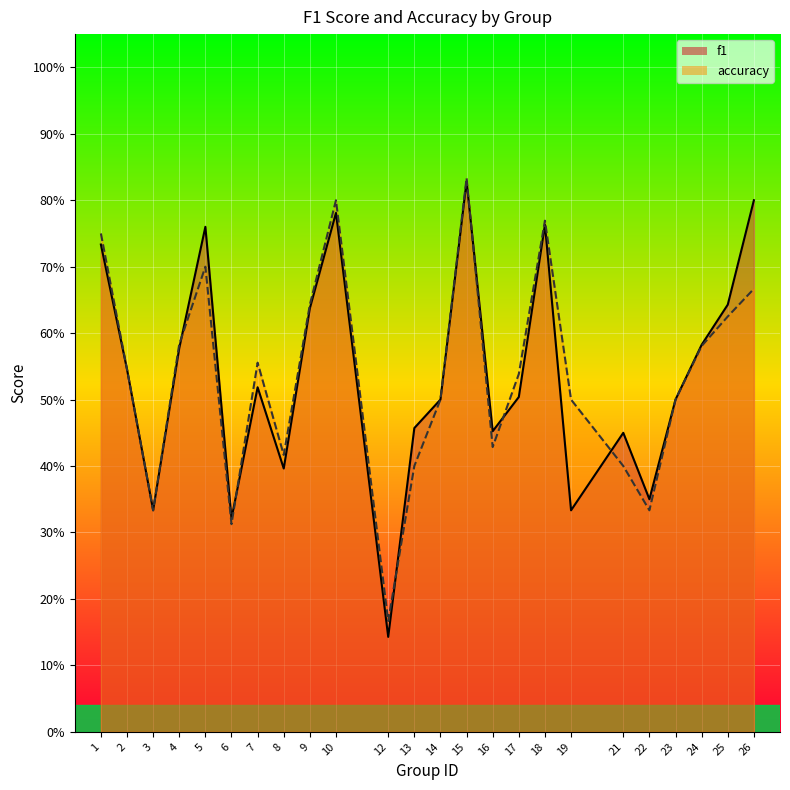

What is the sum of the accuracy values at 26 and 4?

1.2